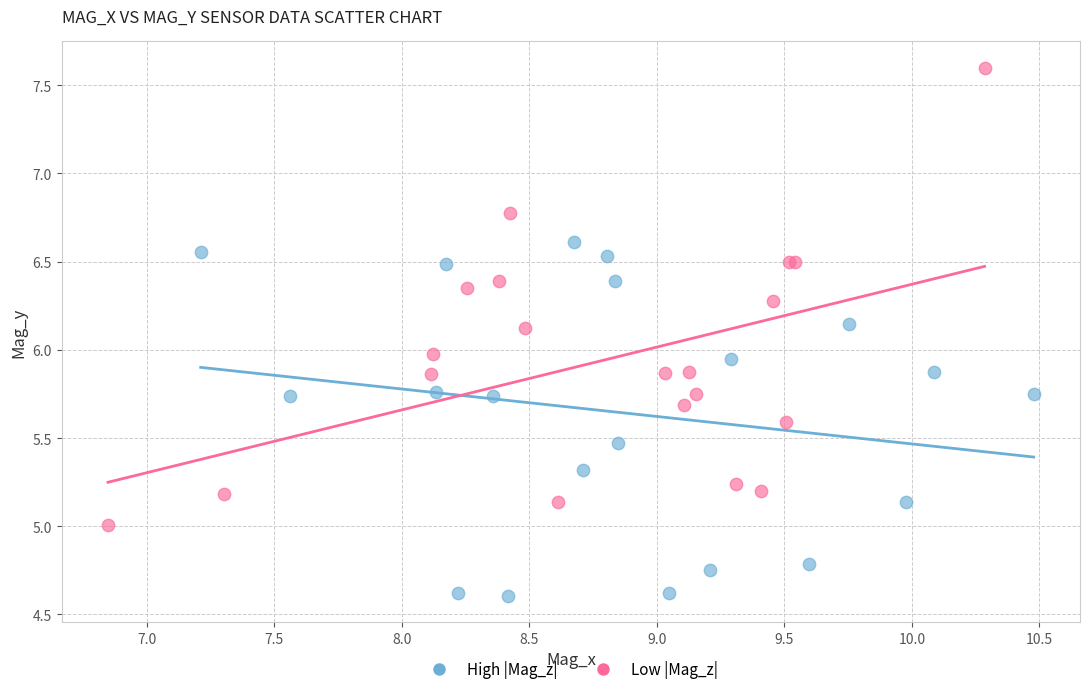

Which series contains the lowest Y value?

High |Mag_z|